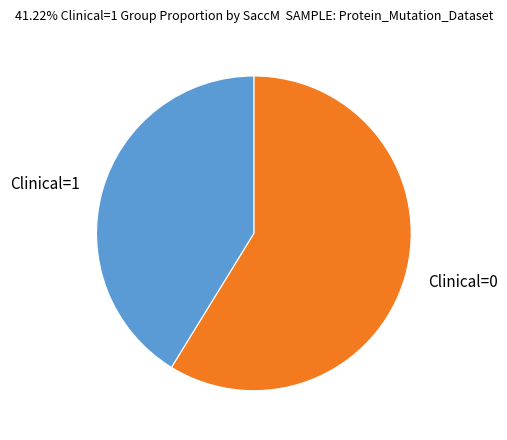

Is there any slice that represents more than half of the pie?

Yes